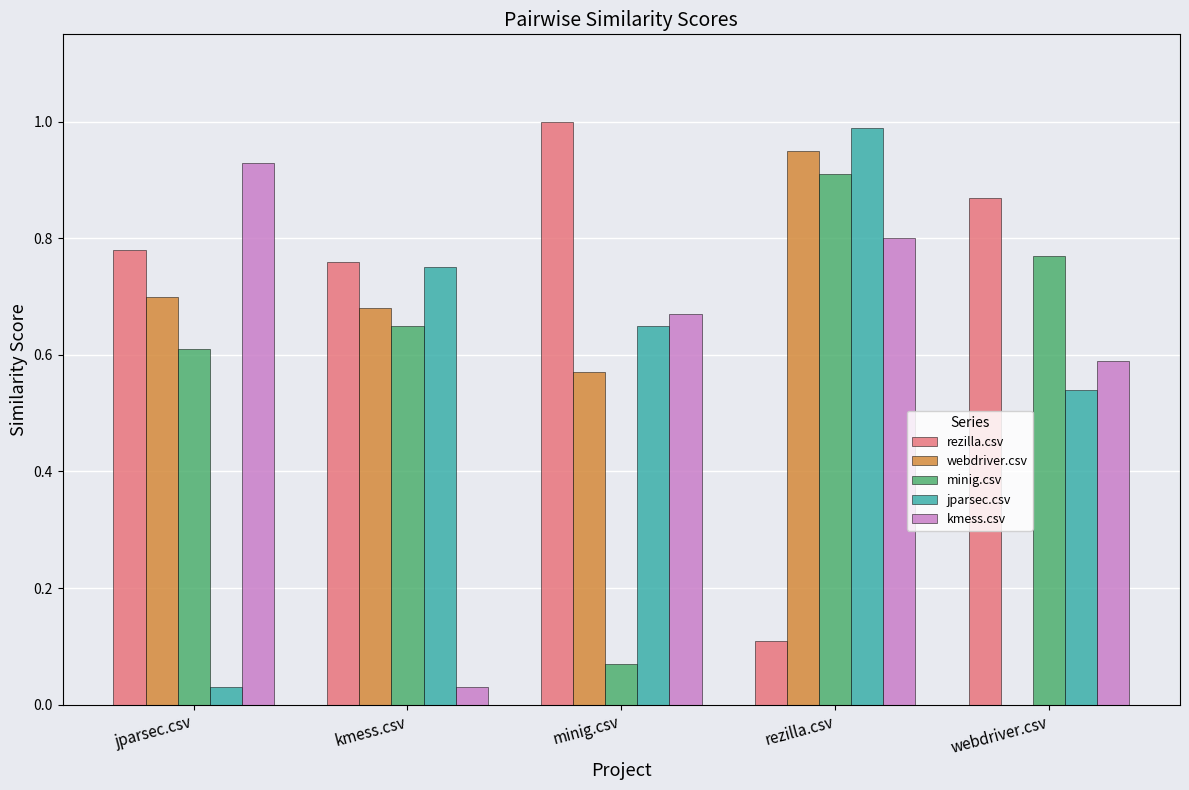

The jparsec.csv series shows 0.4 at kmess.csv. True or false?

False